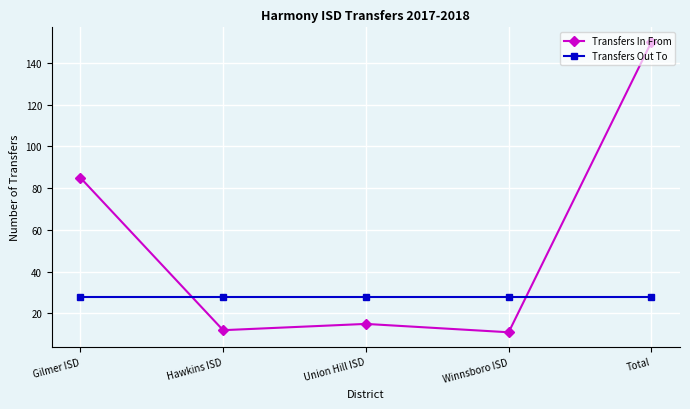

List the series in order of their peak value, lowest first.

Transfers Out To, Transfers In From